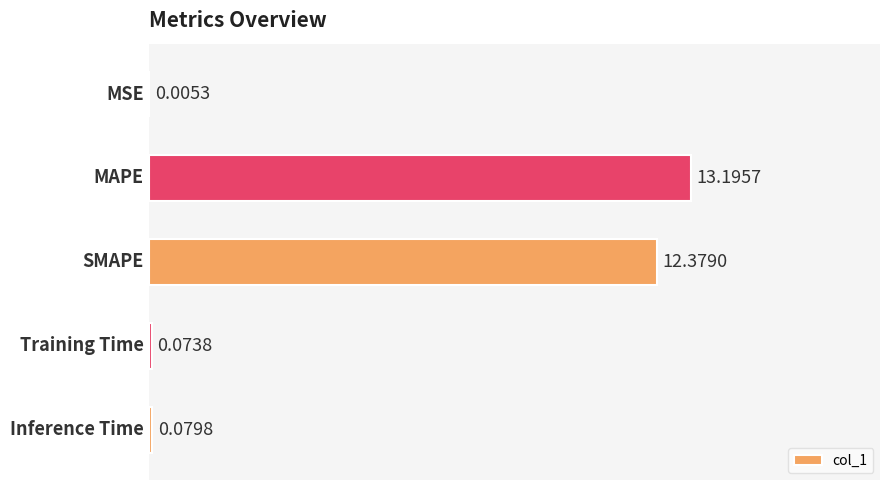

What is the greatest value displayed?

13.2